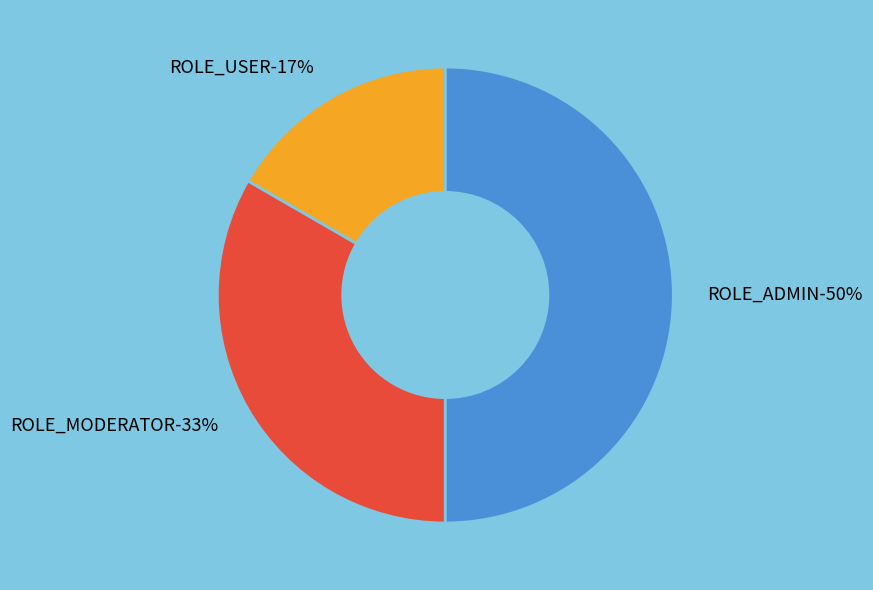

True or false: ROLE_USER accounts for 17% of the total.

True